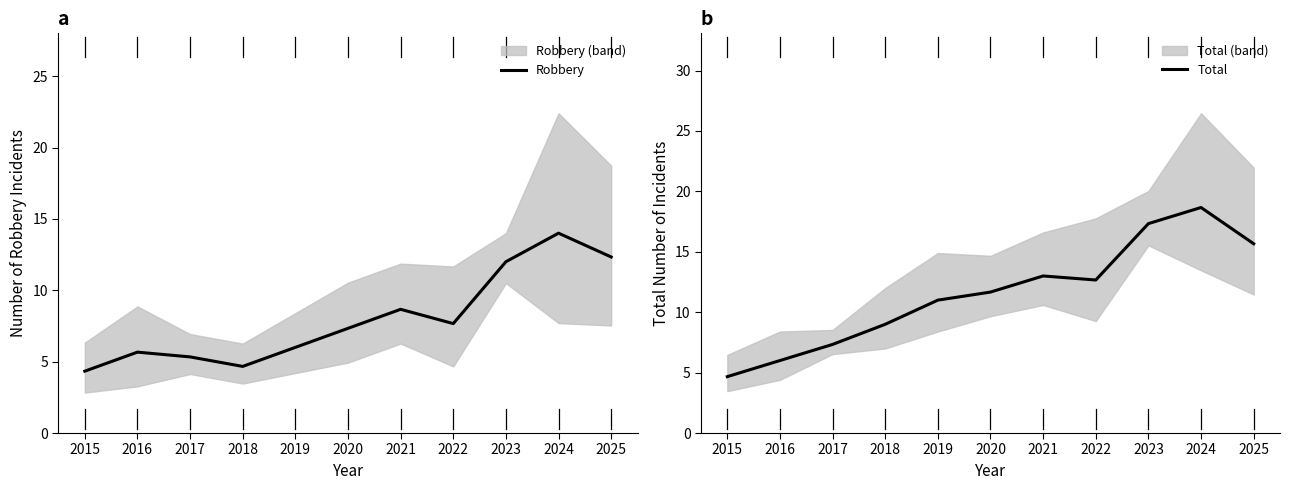

Read the Total value at 2017.

7.3